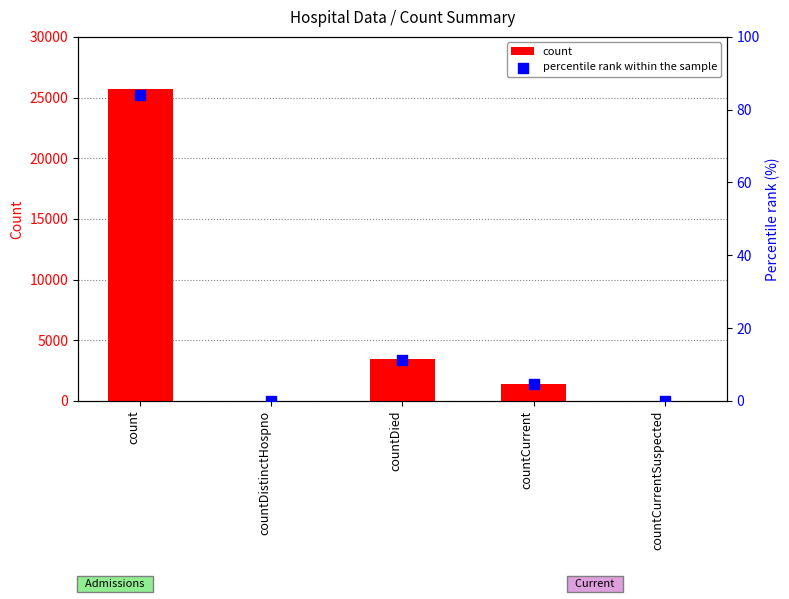

Is the value of count at countCurrentSuspected greater than the value of percentile rank within the sample at count?

No